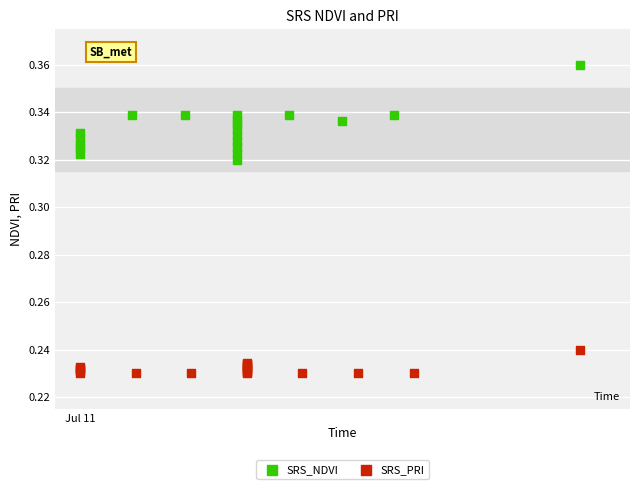

Which series has the widest spread of Y values?

SRS_NDVI